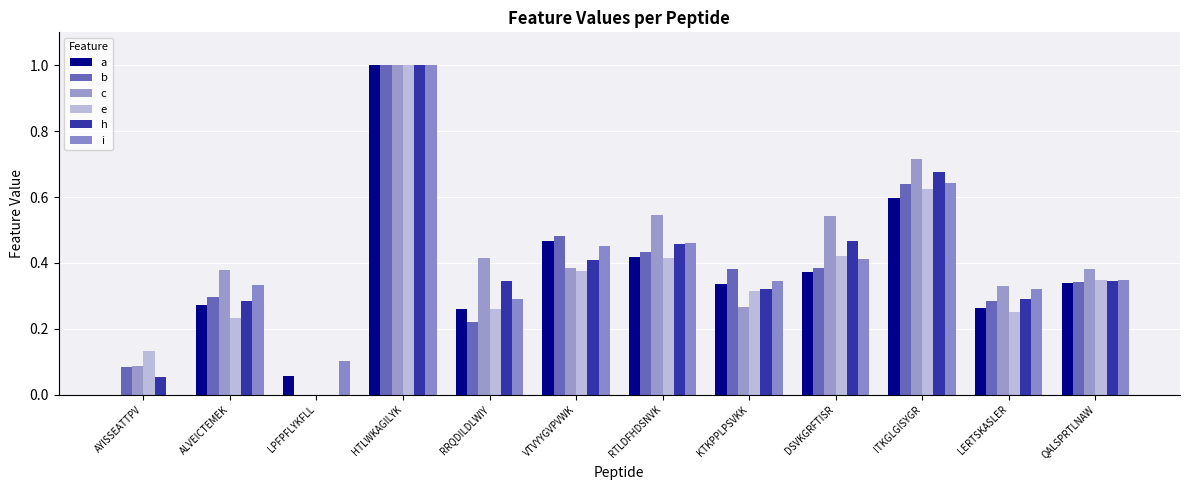

The i series shows 0.6 at AYISSEATTPV. True or false?

False